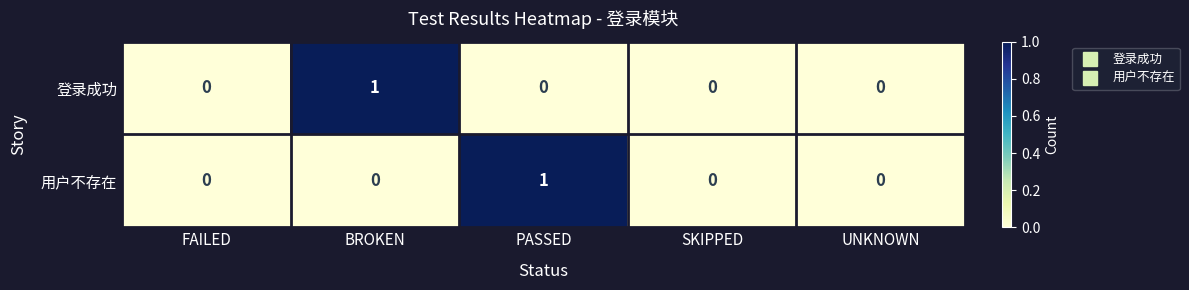

Rank the series at PASSED from lowest to highest value.

登录成功, 用户不存在